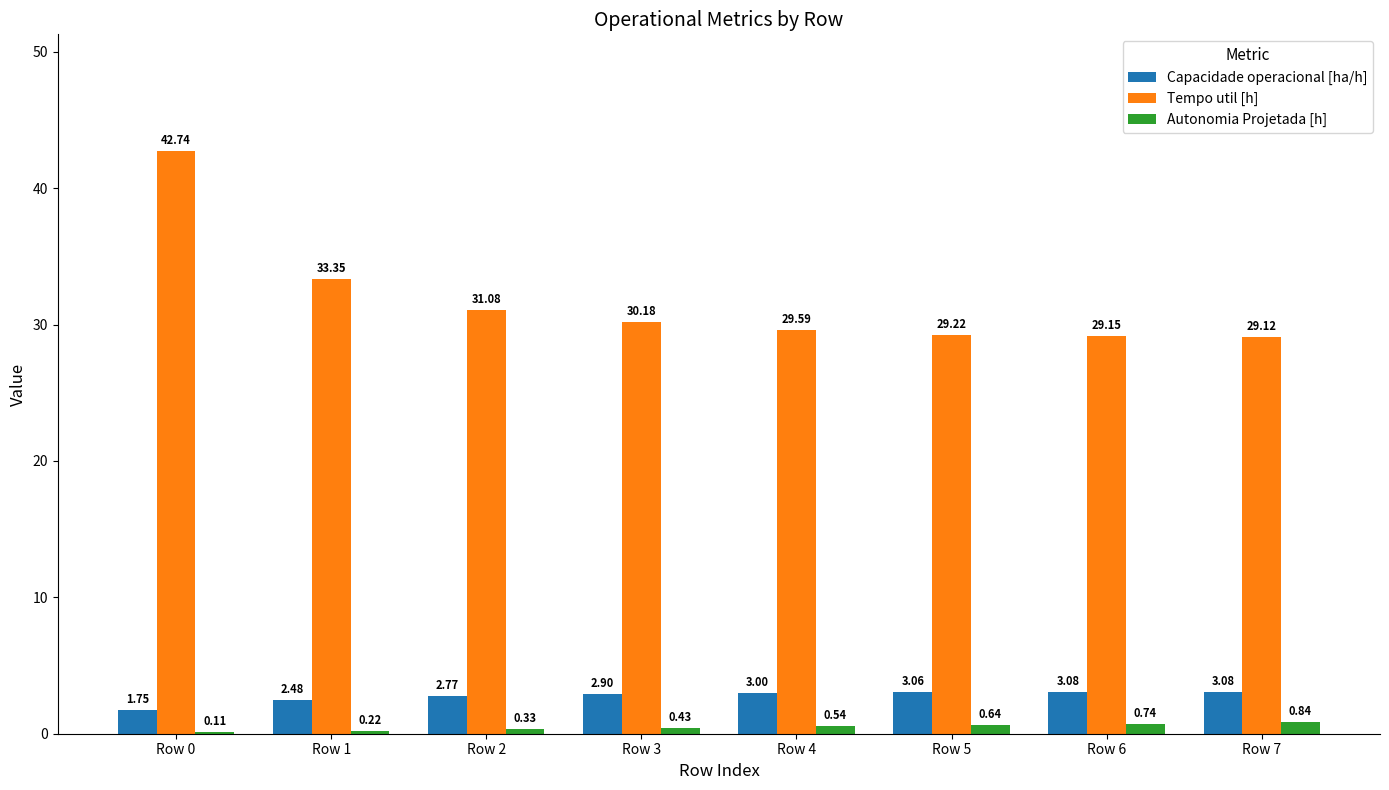

What is the highest value of the Tempo util [h] series?

42.7